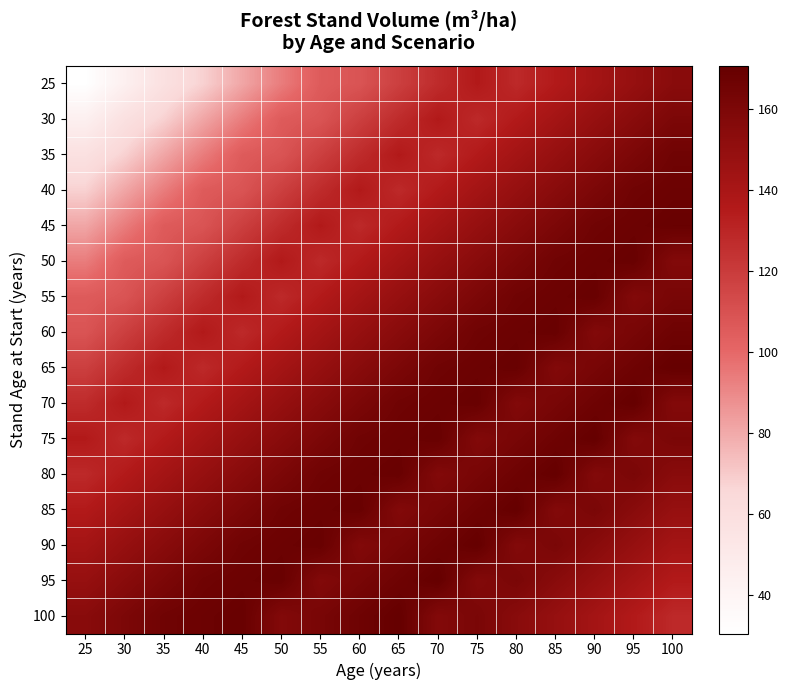

What is the total value across all series at 65?

2409.7